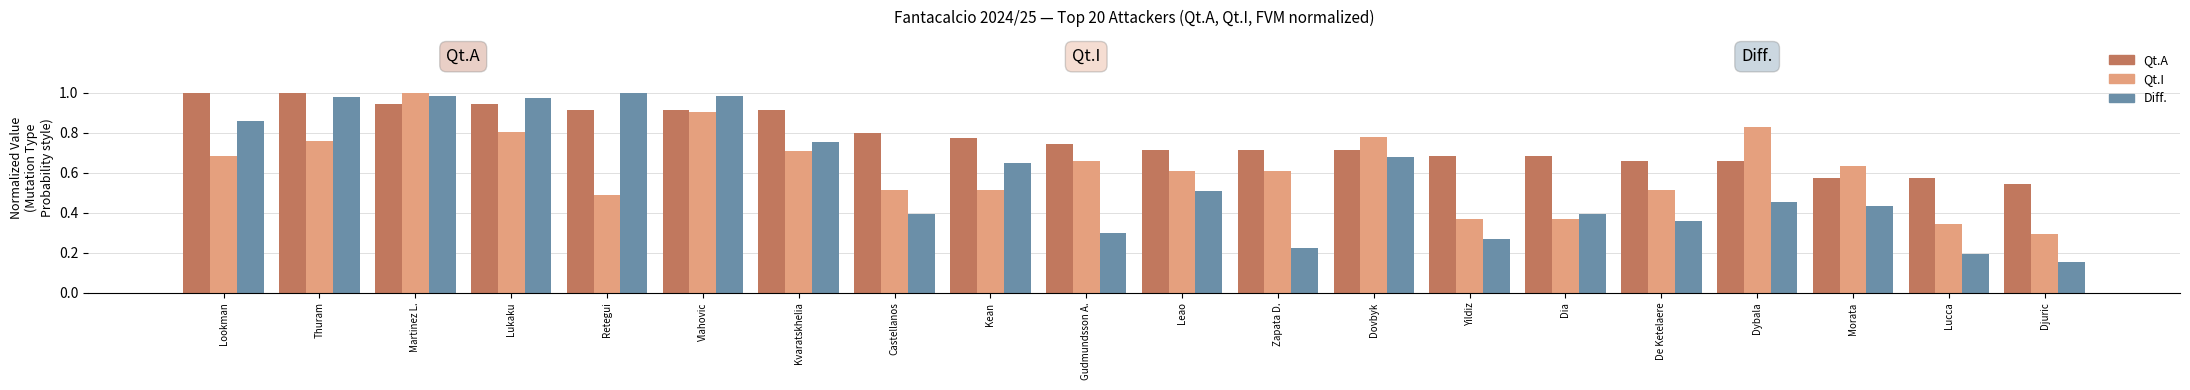

How many data points does each series have?

20